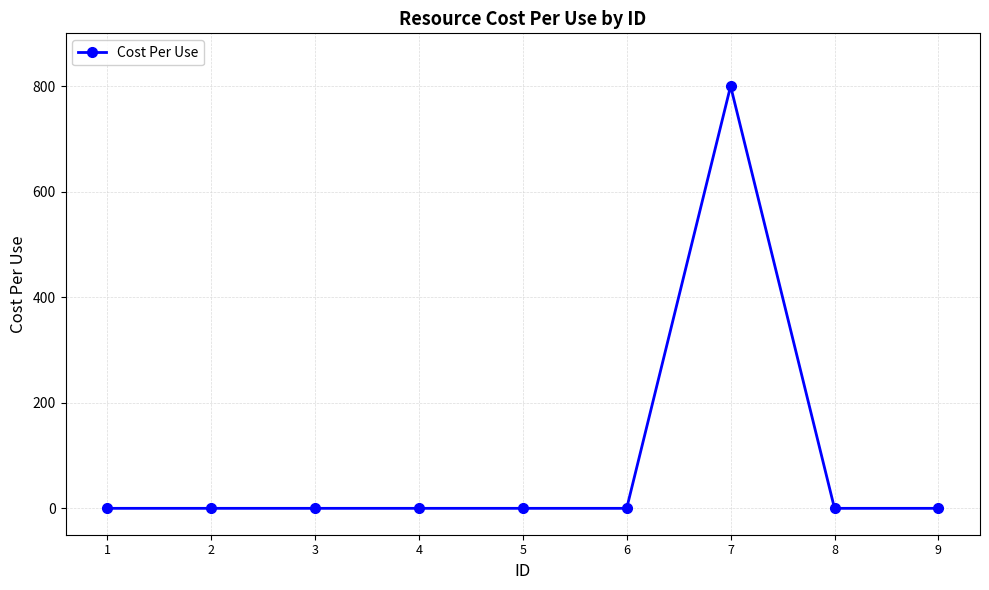

How many lines are shown in the chart?

1